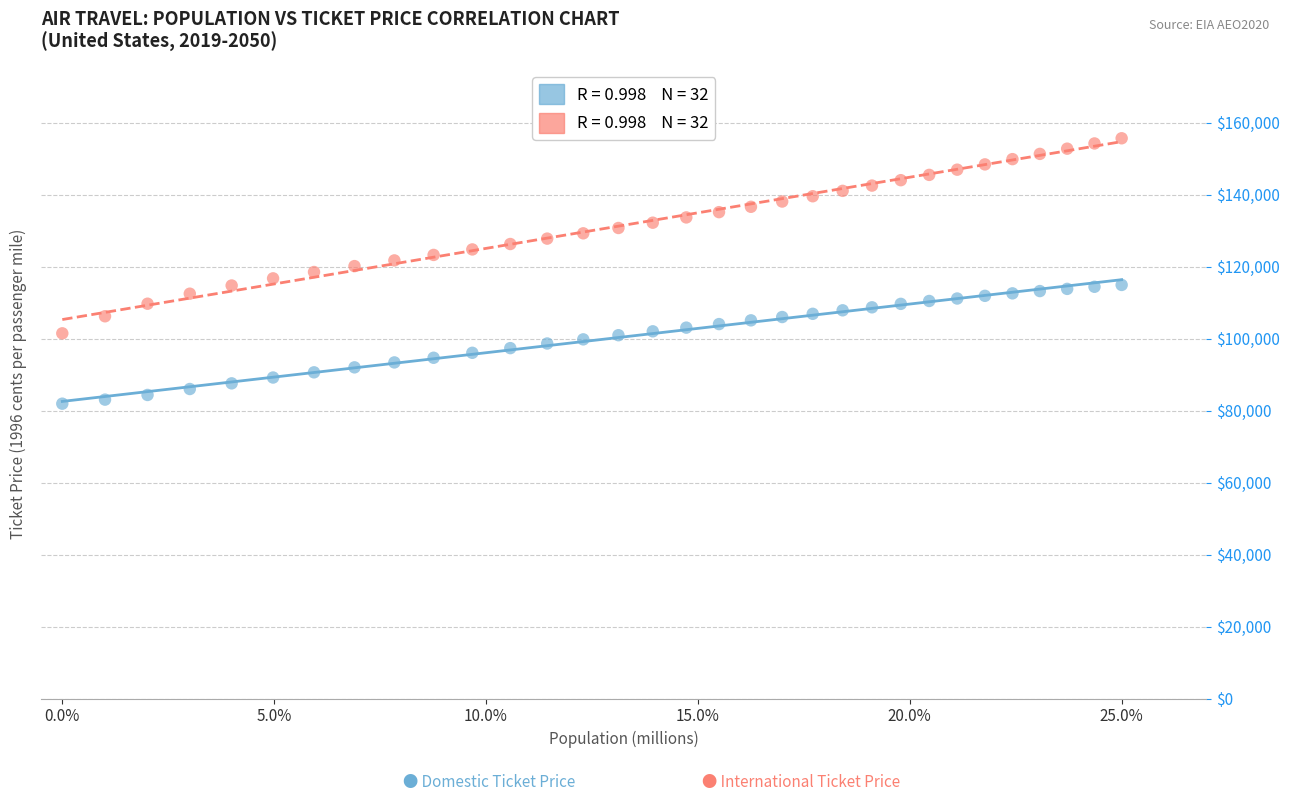

Across all data points, what is the range of Y values (max minus min)?

73781.2